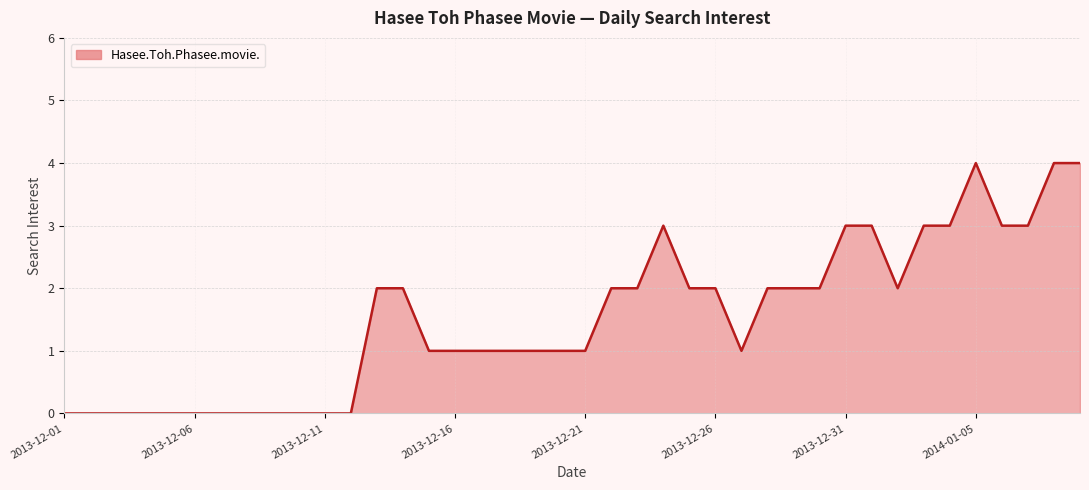

What is the difference between the maximum and minimum values?

4